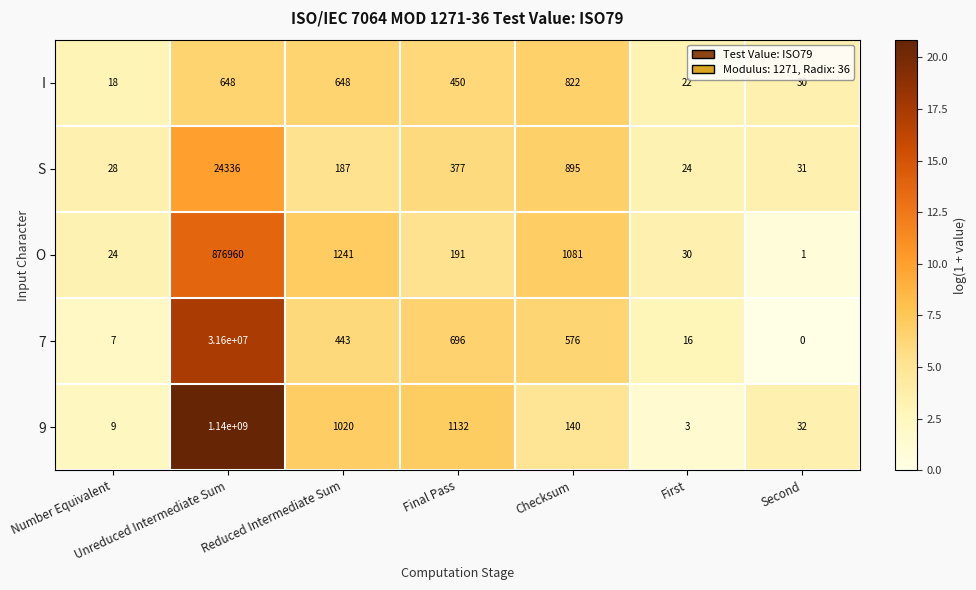

The value of 7 at Final Pass is 696. True or false?

True